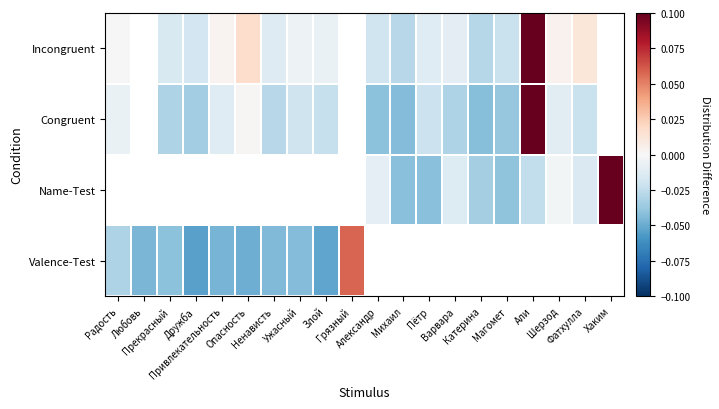

How many data points does each series have?

20